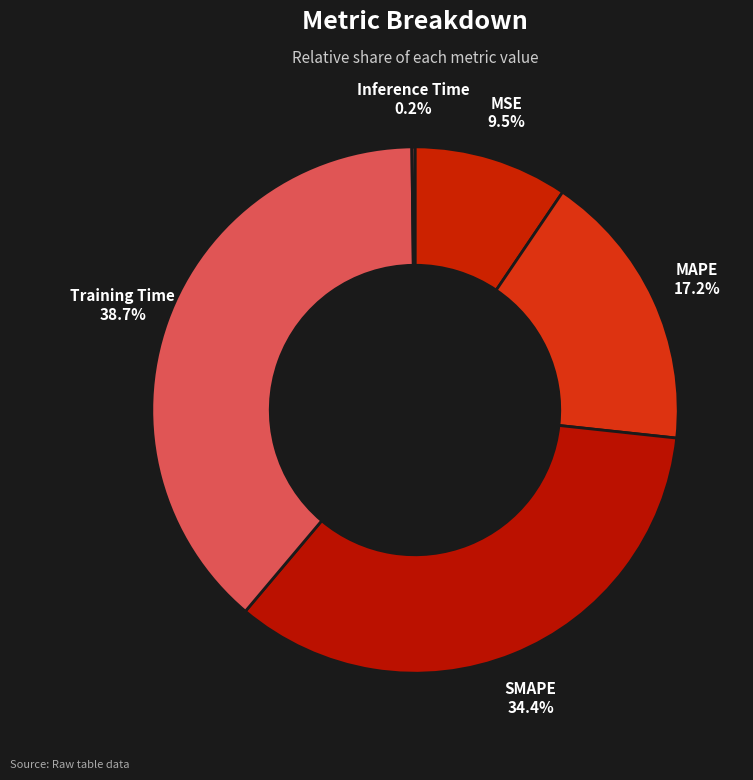

To the nearest percent, what is the average slice percentage?

20%